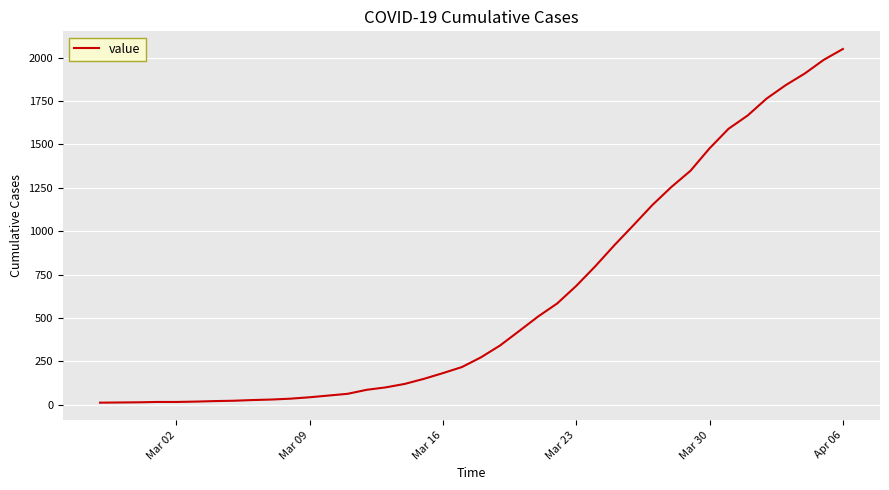

What is the difference between the maximum and minimum values?

2036